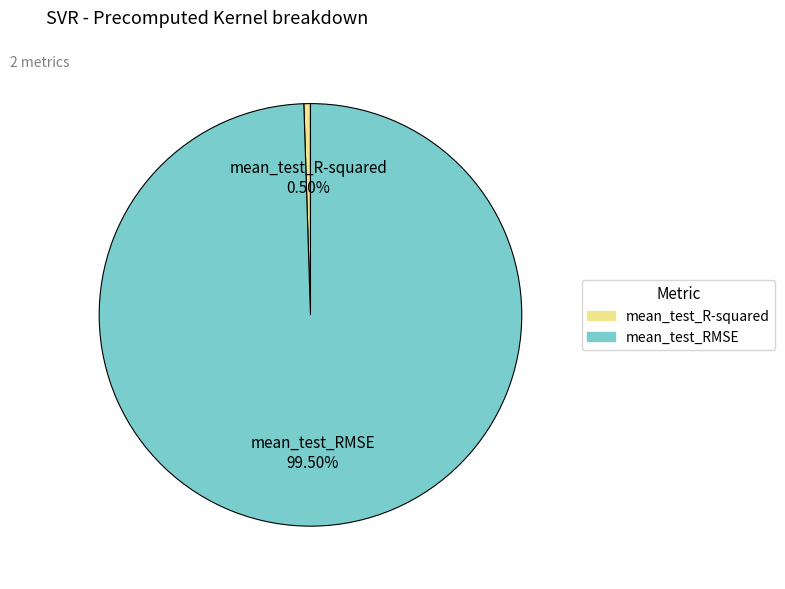

What is the total percentage of mean_test_R-squared and mean_test_RMSE?

100.0%